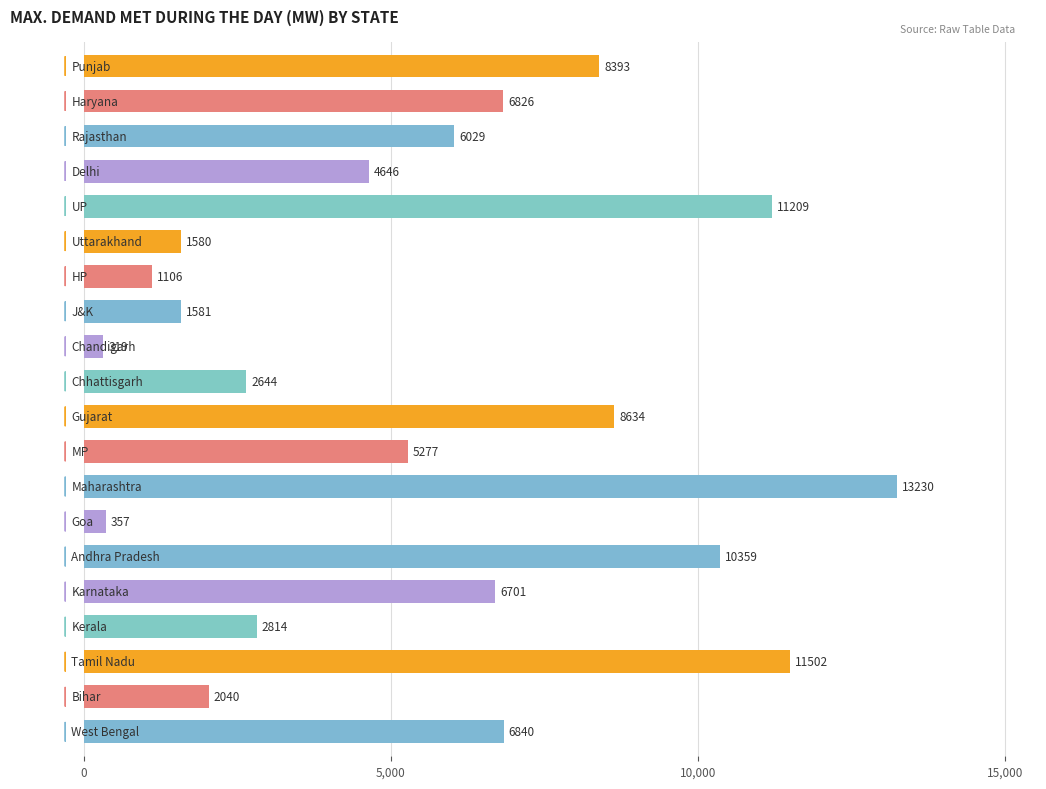

Are the bars horizontal?

Yes